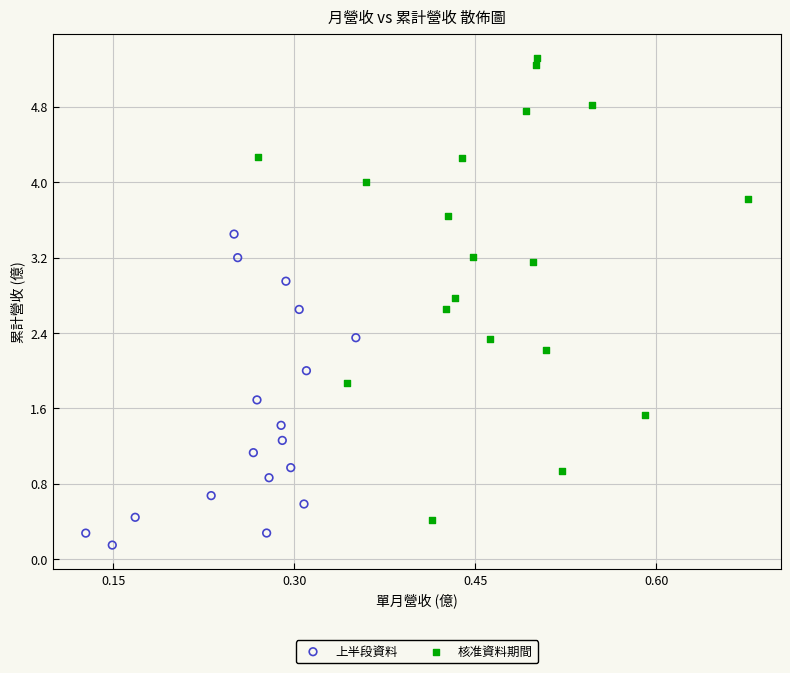

Which series reaches the minimum Y coordinate?

上半段資料